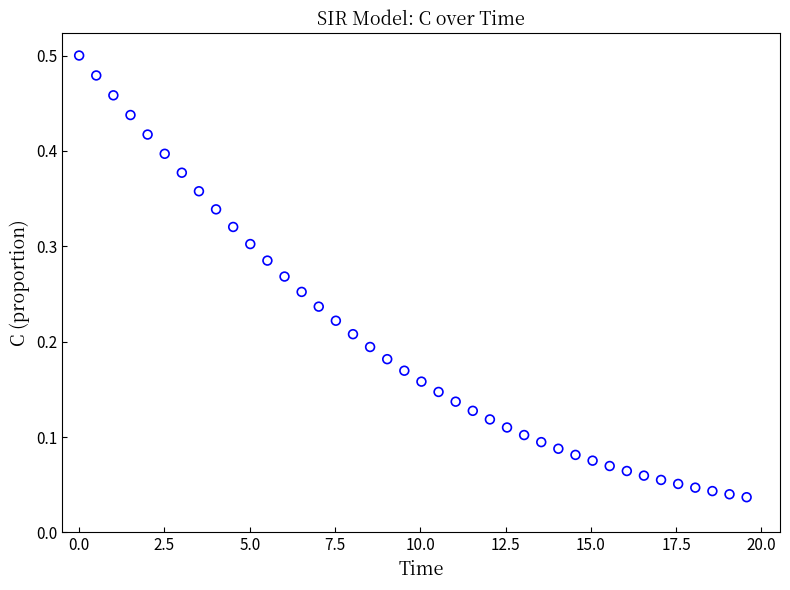

What is the range of X values (max minus min)?

19.6